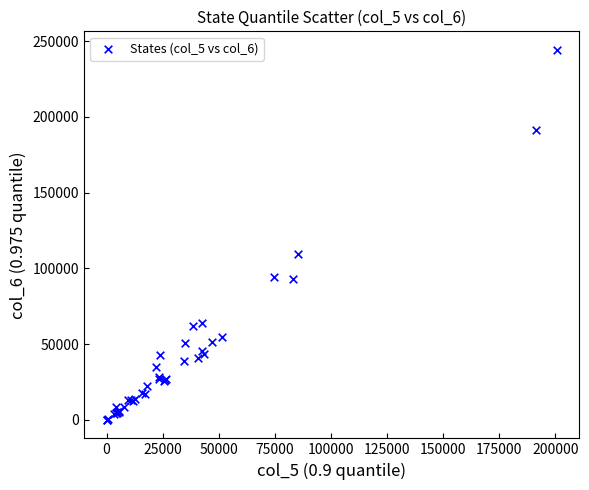

What Y value in the scatter plot is closest to 122128?

109812